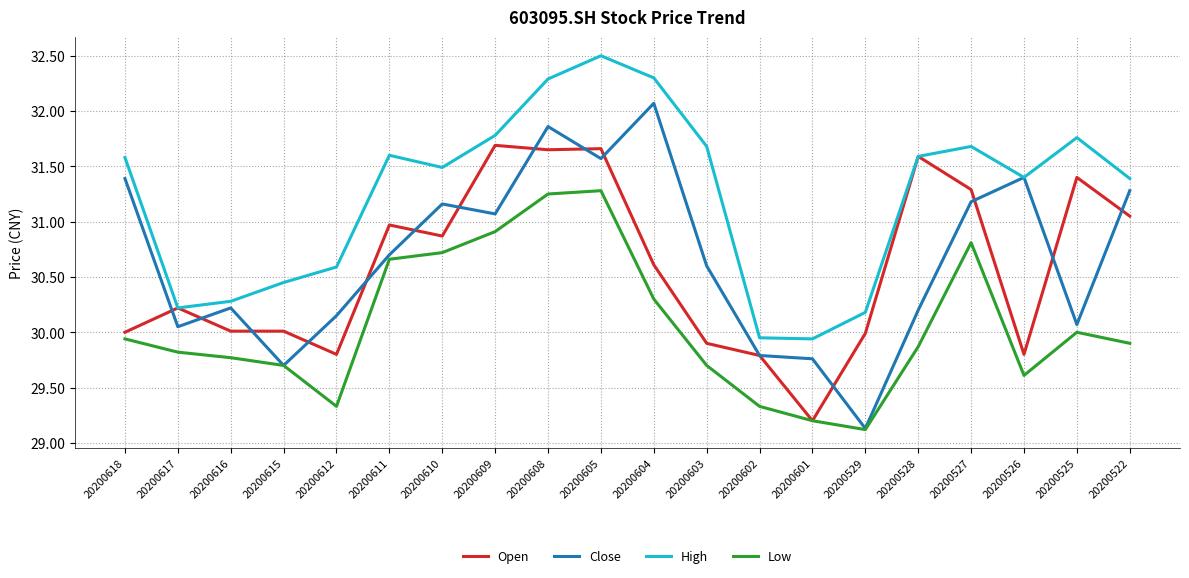

Rank the series by their maximum value, from highest to lowest.

High, Close, Open, Low